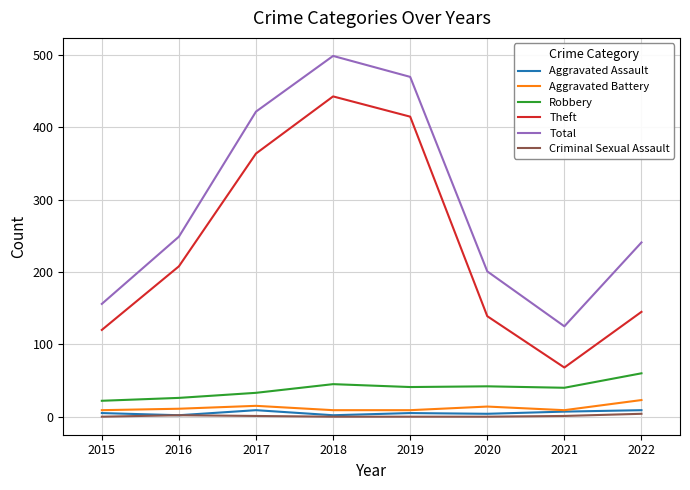

What is the sum of the Aggravated Battery values at 2015 and 2019?

18